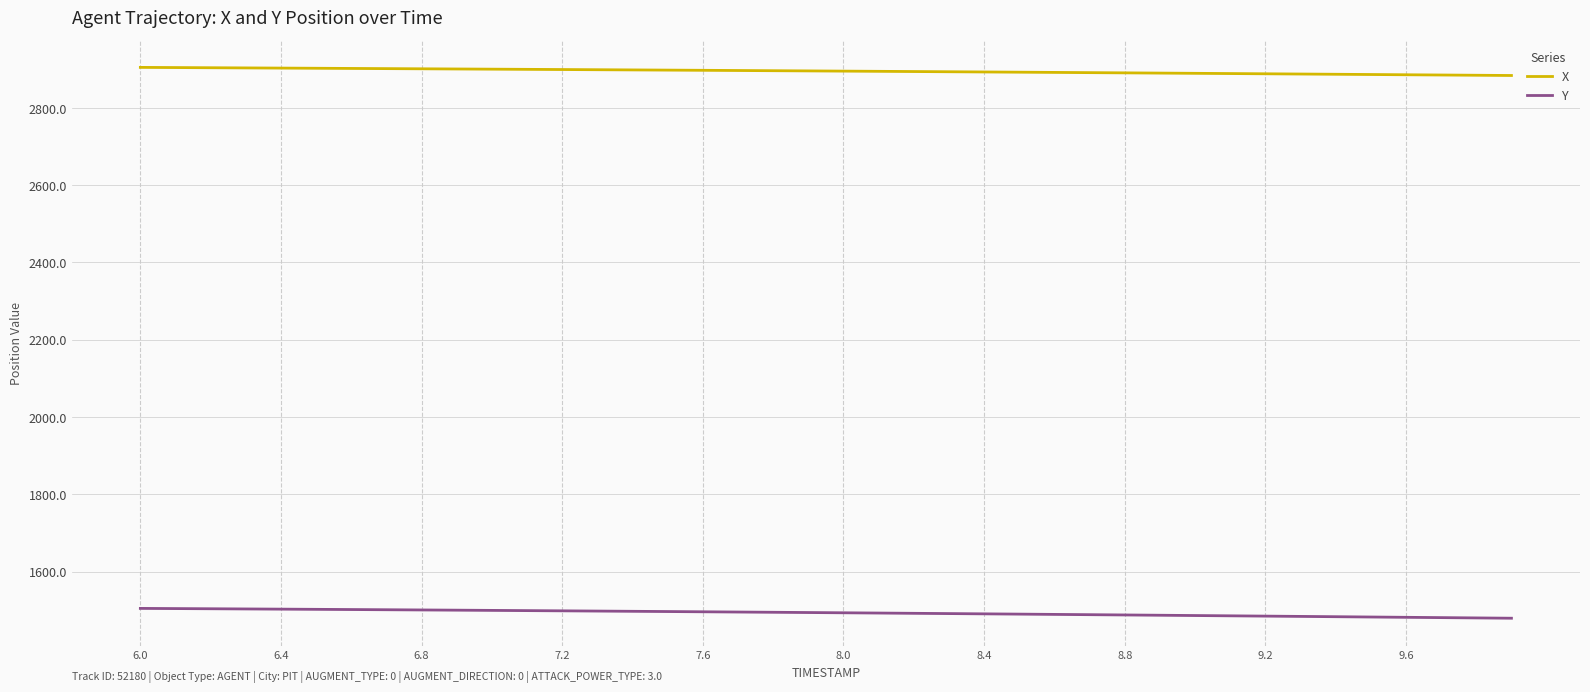

What is the highest value of the Y series?

1504.7